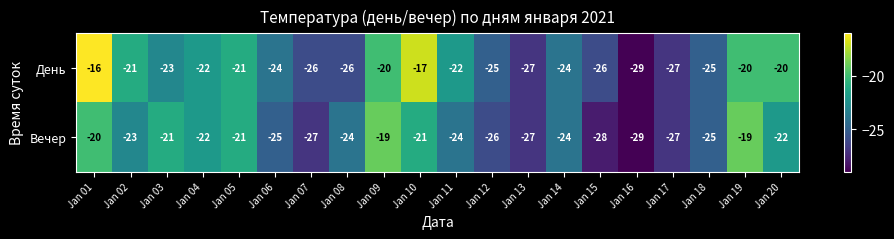

The День series shows -25 at Jan 12. True or false?

True